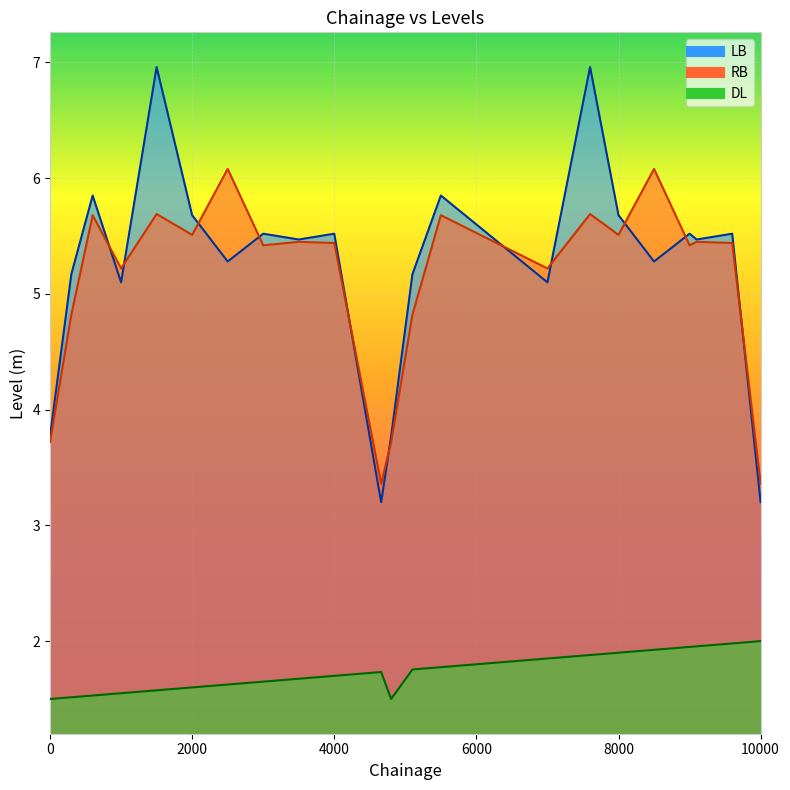

What is the total value across all series at 1500?

14.2